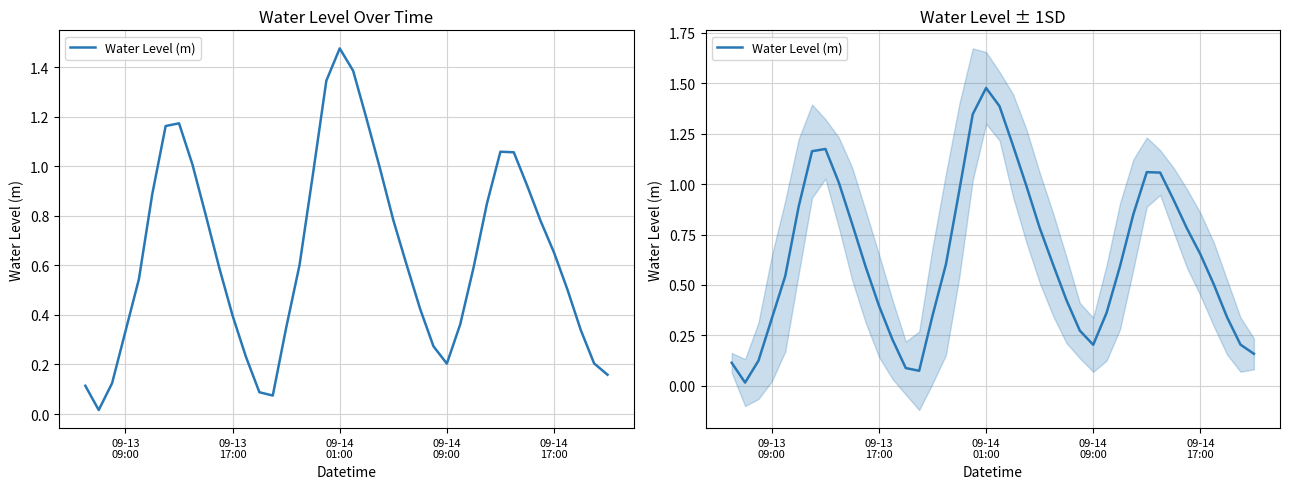

Is it true that the value at 09-14 17:00 is 0.7?

True